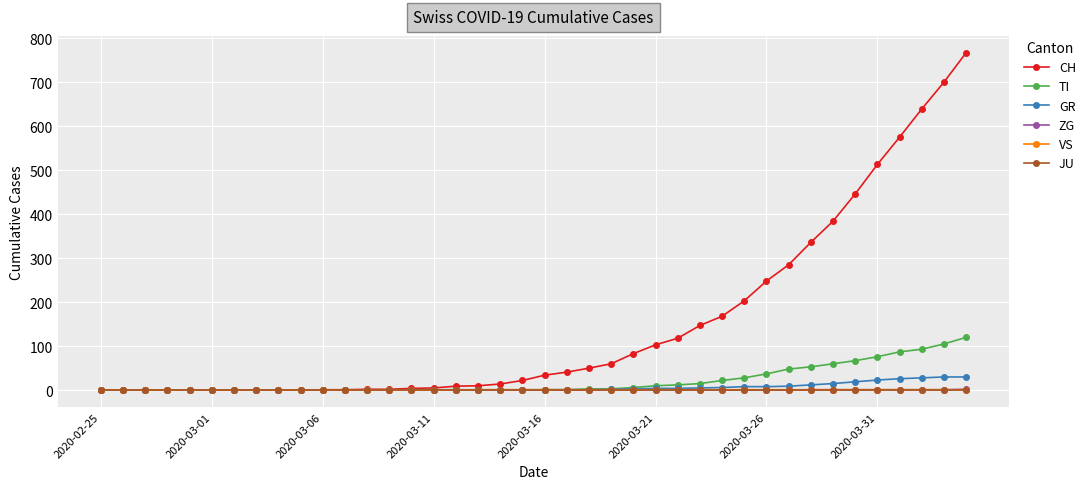

Which series has the largest total across all categories?

CH